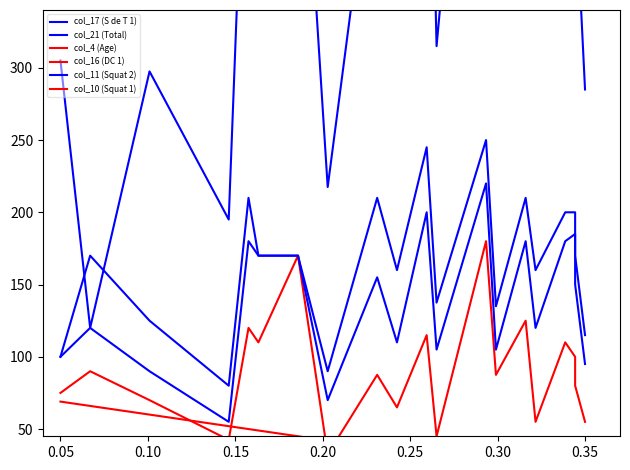

In col_17 (S de T 1), how many points are higher than both neighbors (excluding endpoints)?

6